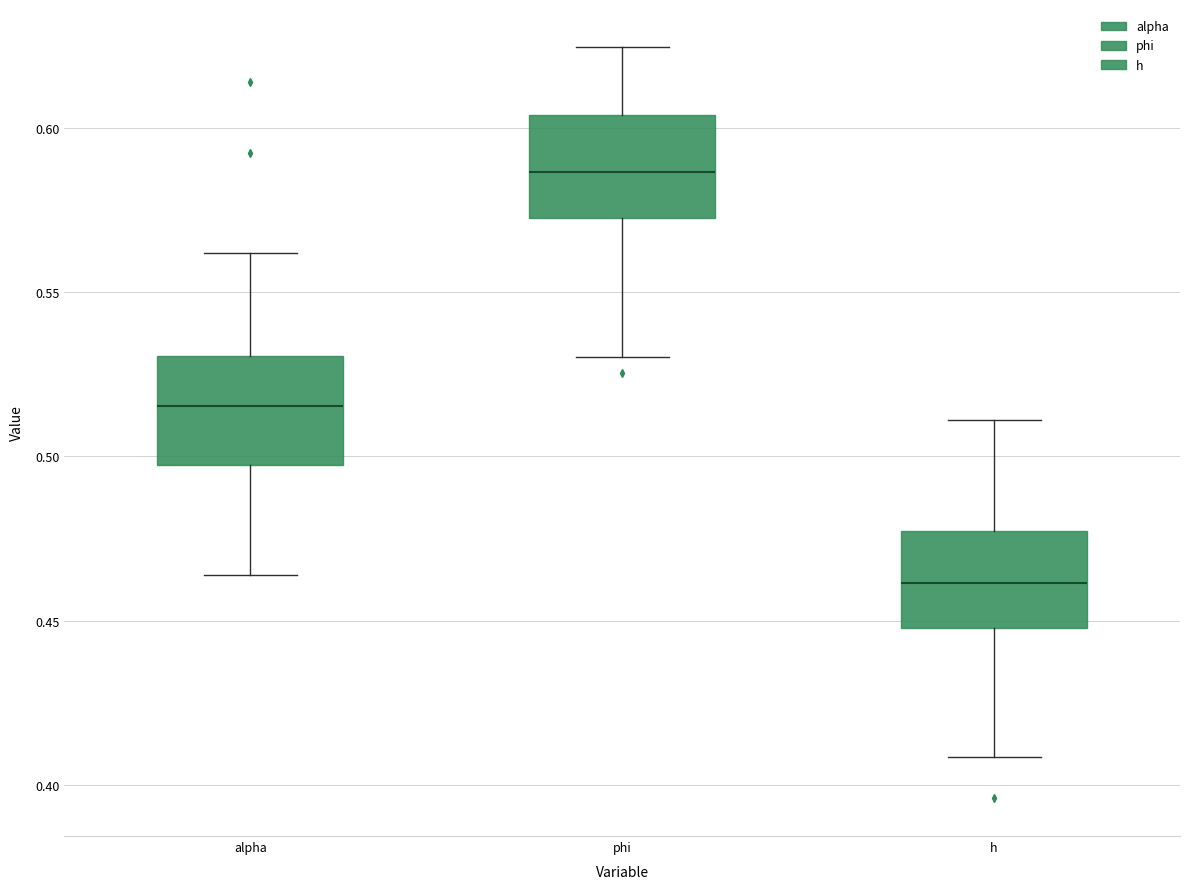

Which box has the lowest median line?

h